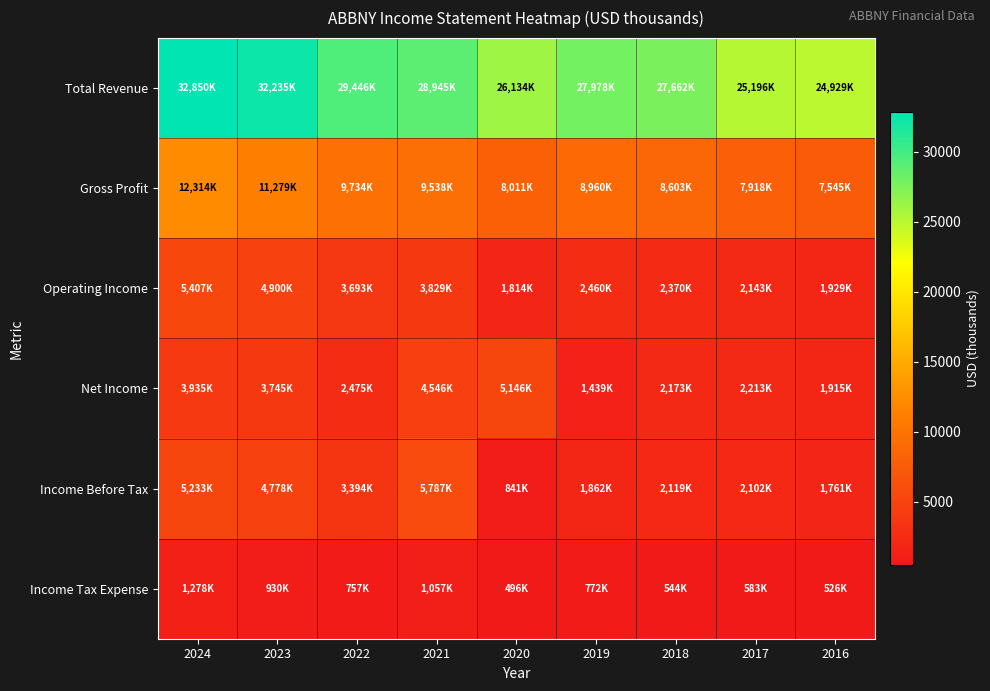

Which label corresponds to the smallest value in the chart?

2020